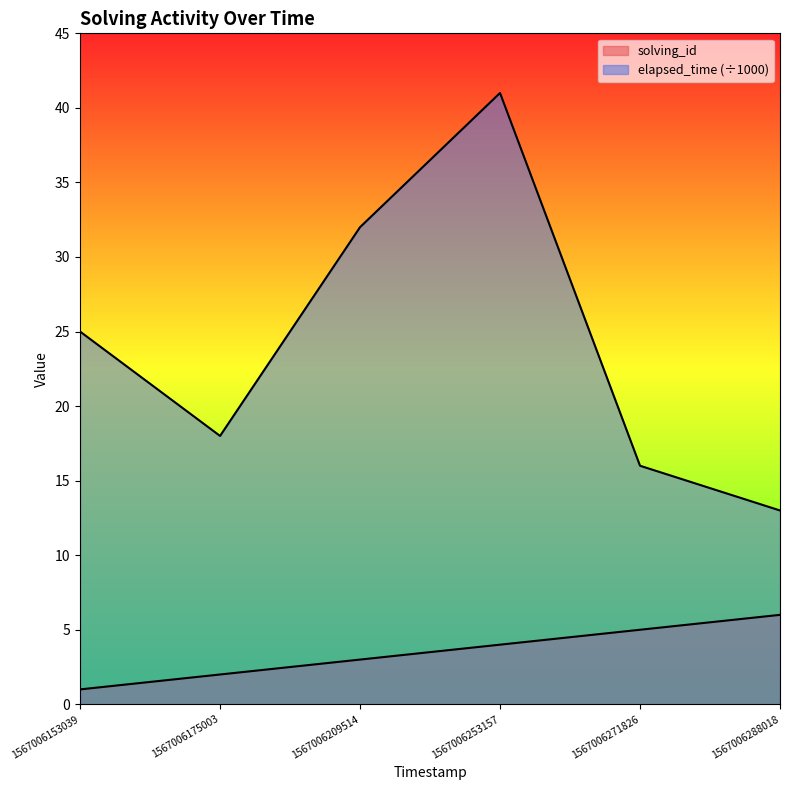

True or false: solving_id and elapsed_time cross at least once.

False